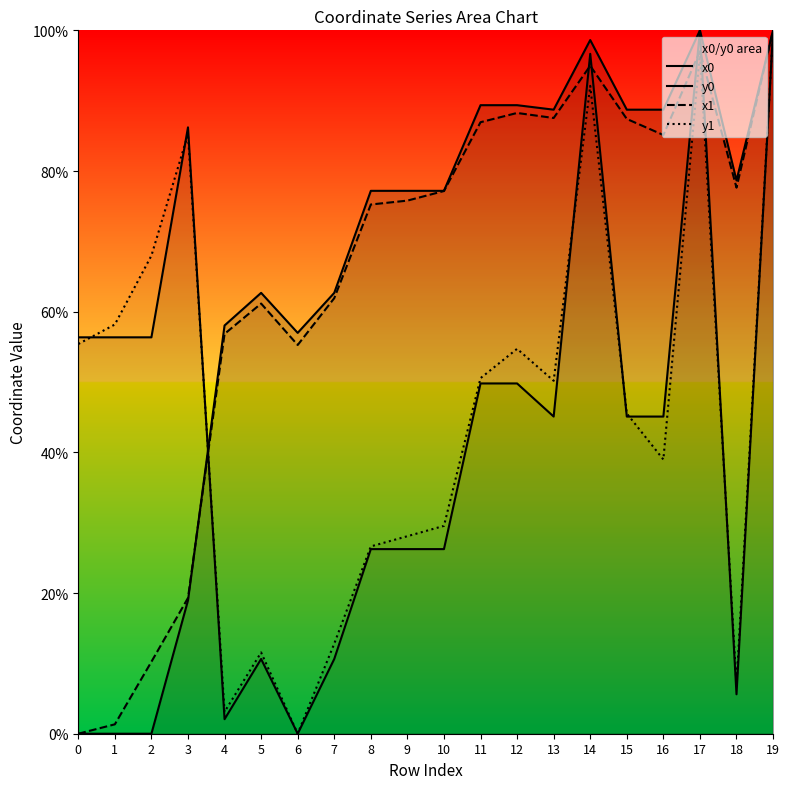

Is it true that x1 equals 48.7 at 17?

False